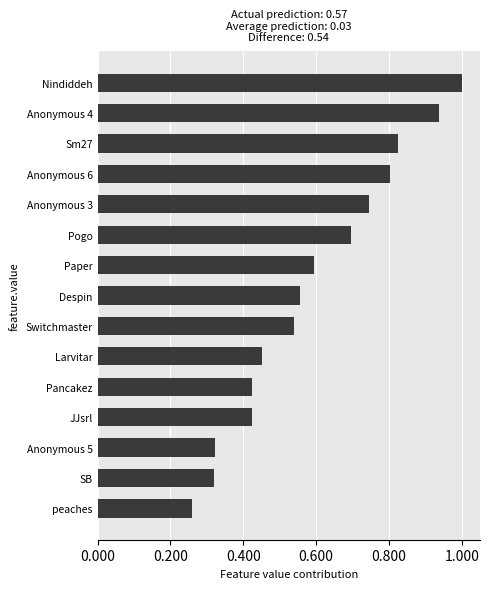

What is the sum of the values at Sm27 and Anonymous 3?

1.6